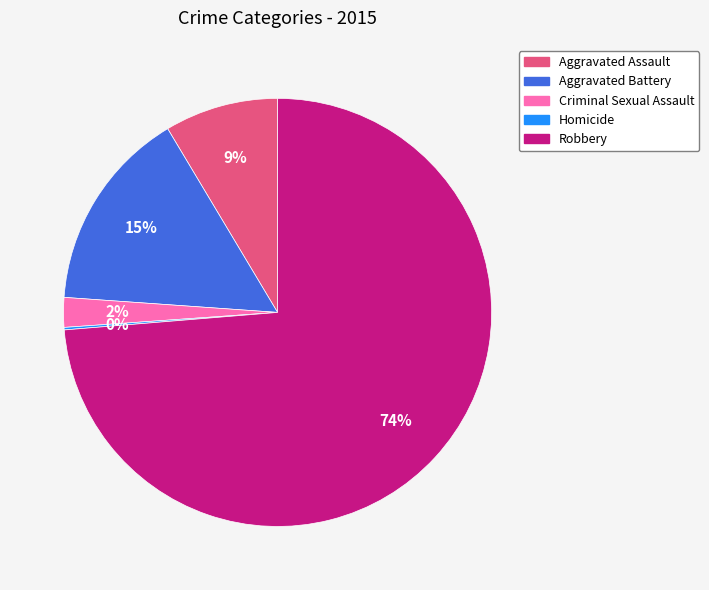

To the nearest percent, what is the average slice percentage?

20%